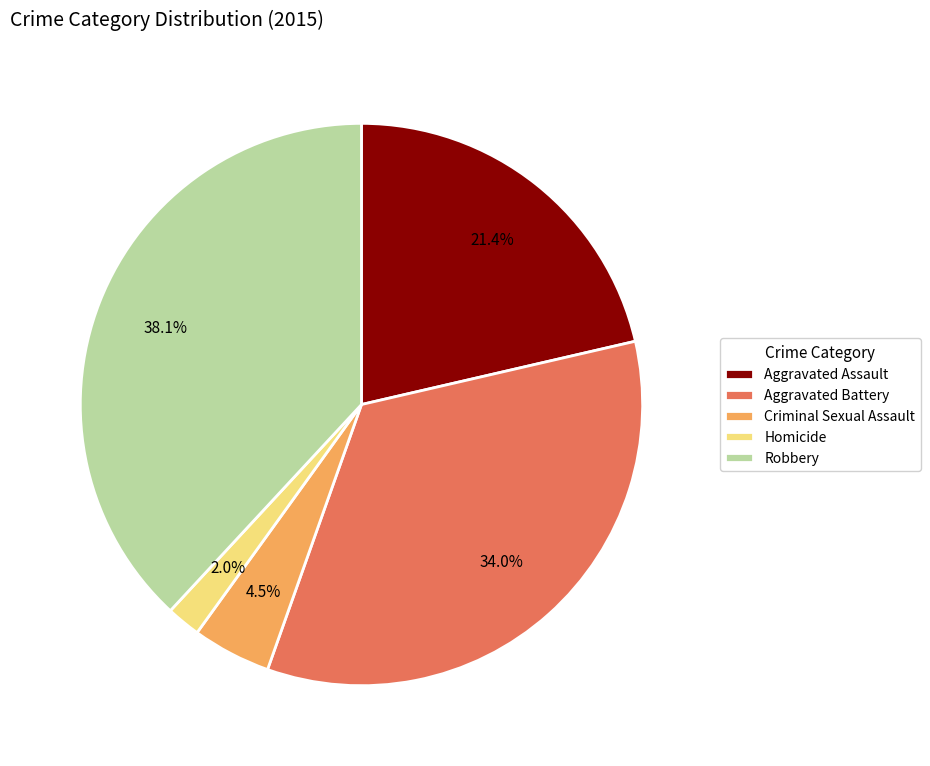

Which has a higher value, Aggravated Battery or Criminal Sexual Assault?

Aggravated Battery